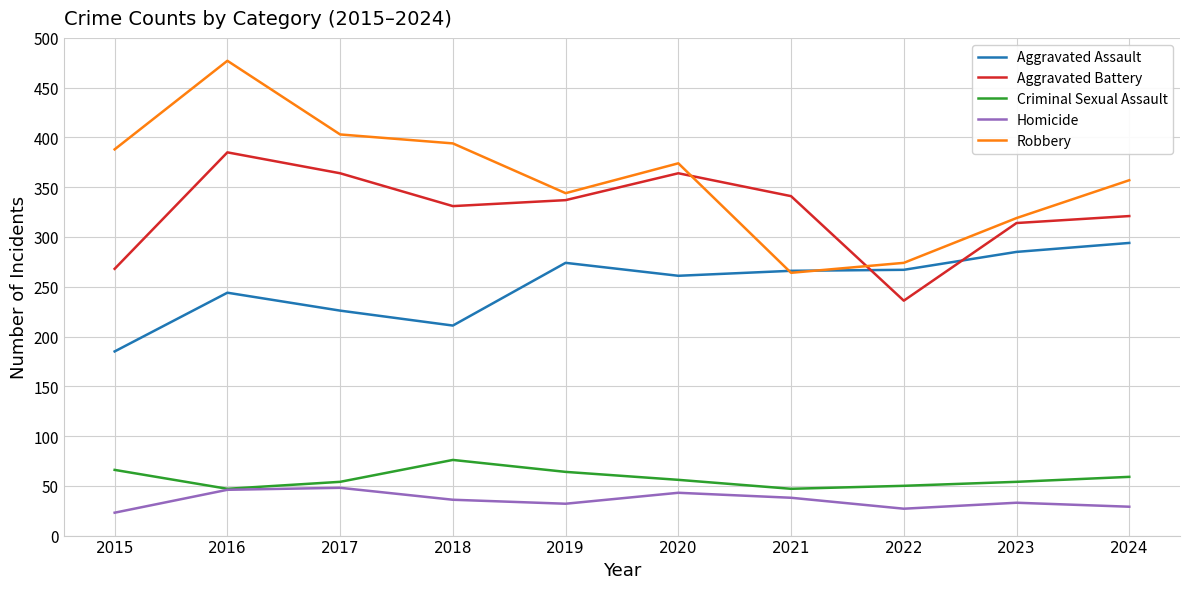

What is the greatest value displayed?

477